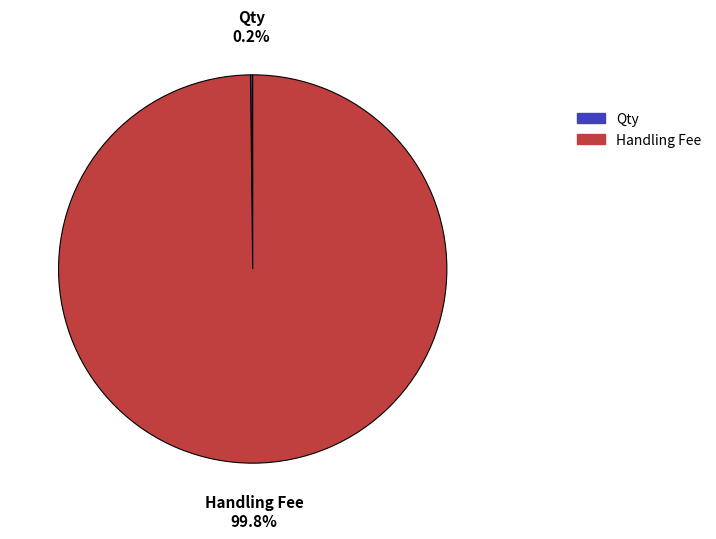

To the nearest percent, what portion does Handling Fee represent?

100%